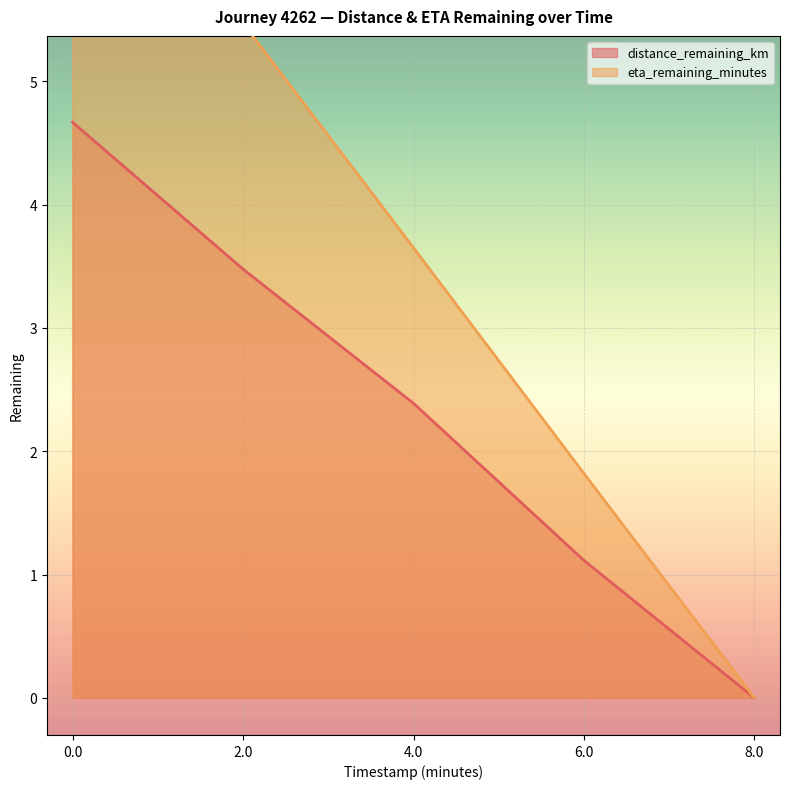

What is the highest value of the eta_remaining_minutes series?

7.3